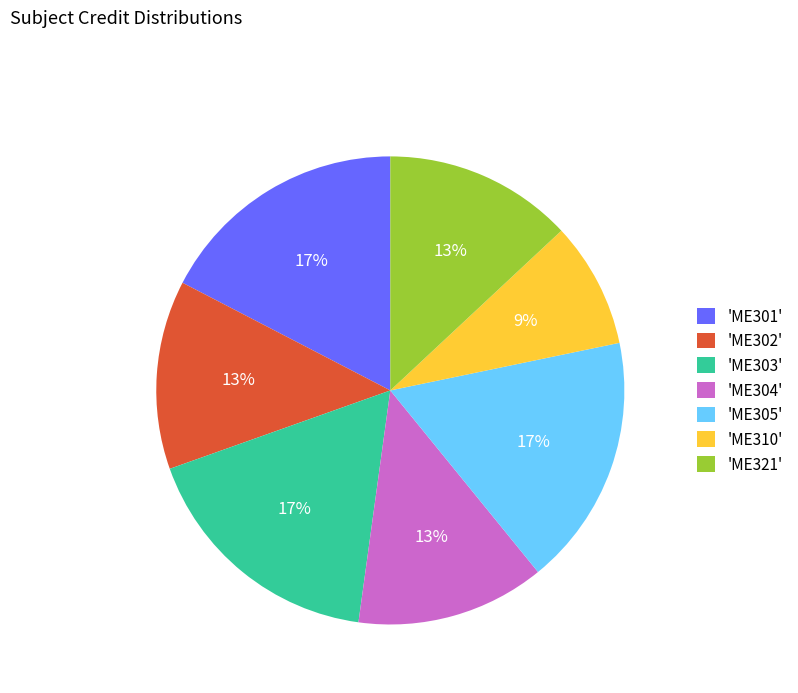

The 'ME304' slice represents 1% of the pie. True or false?

False